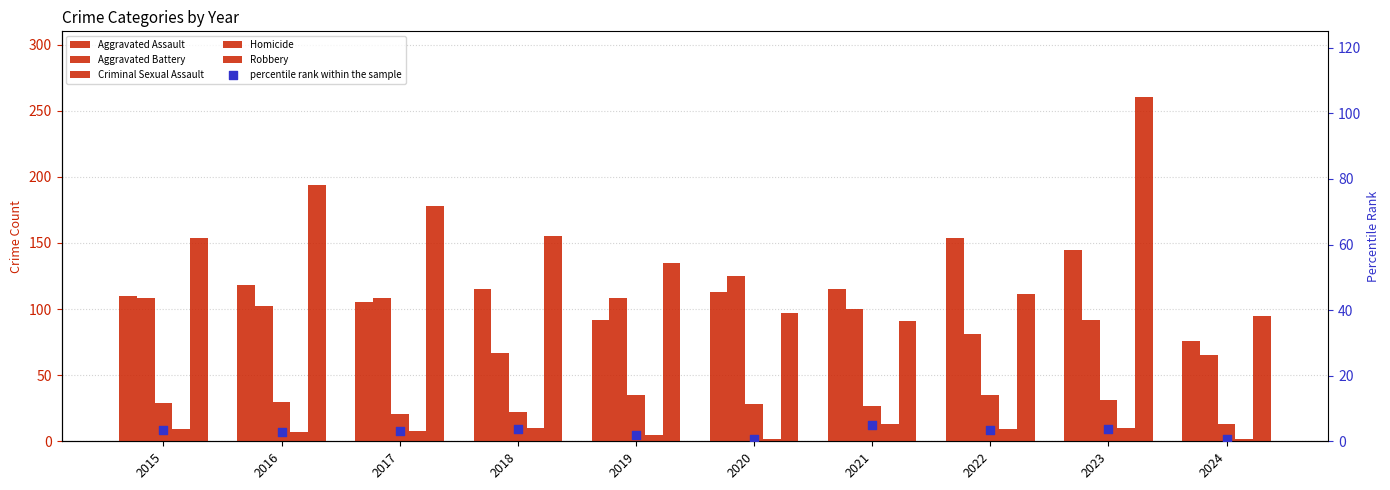

Which series contains the highest Y value?

Robbery